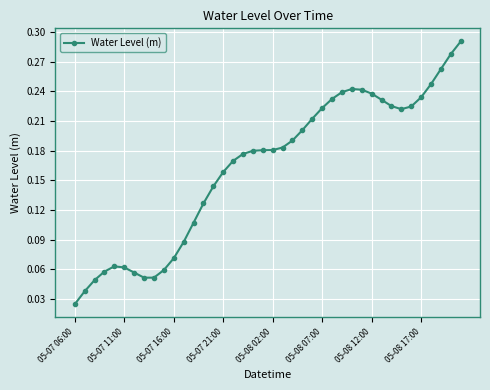

What is the sum of all values?

6.5